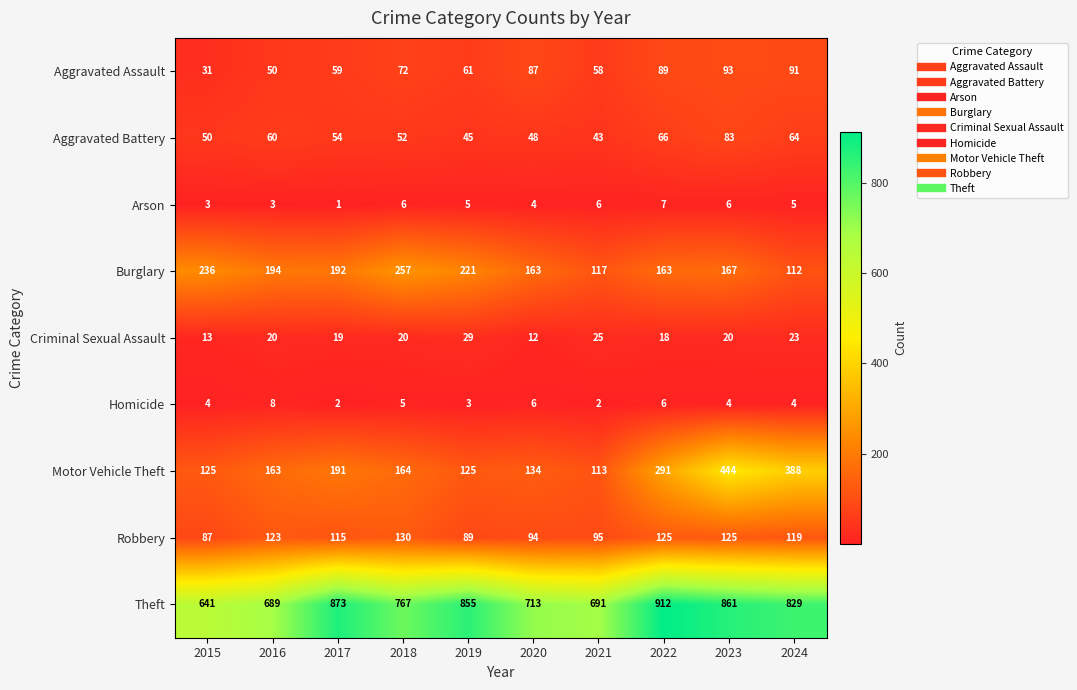

What is the difference between the highest and lowest values at 2018?

762